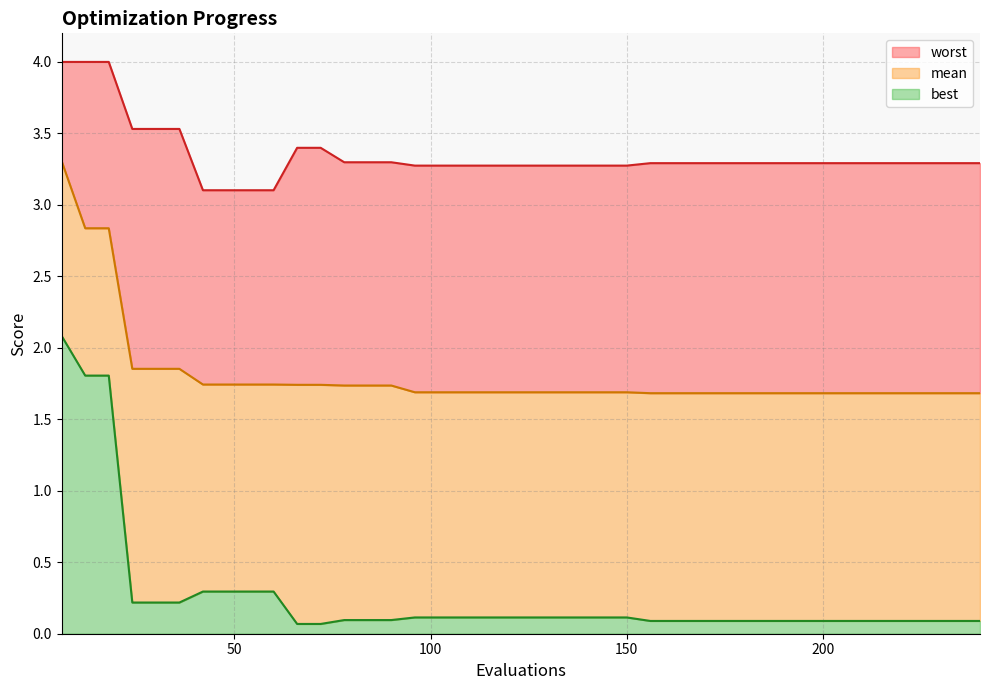

True or false: best has more than 1 interior local peaks.

False